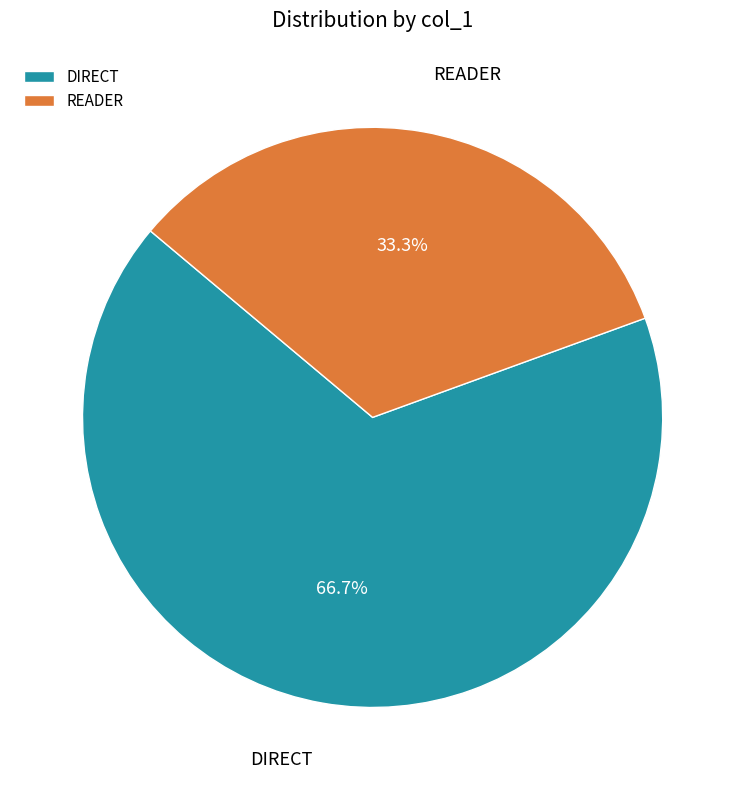

What is the majority slice?

DIRECT